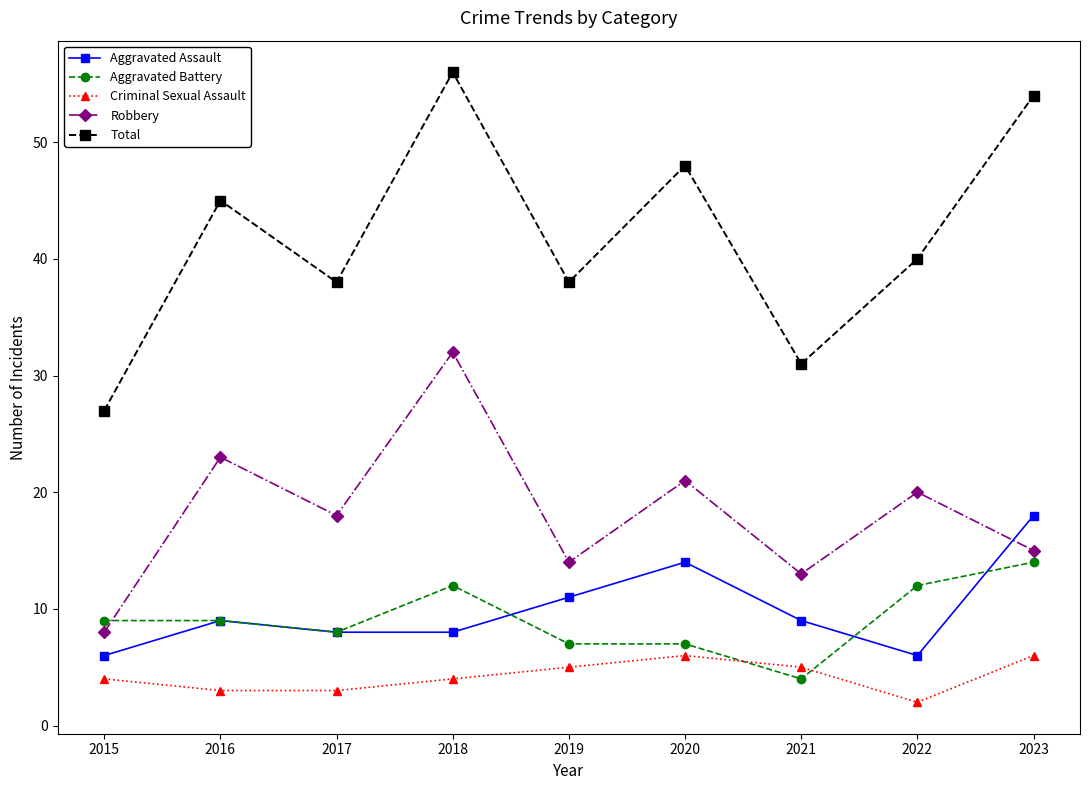

What is the difference between the maximum and minimum values in the Criminal Sexual Assault series?

4